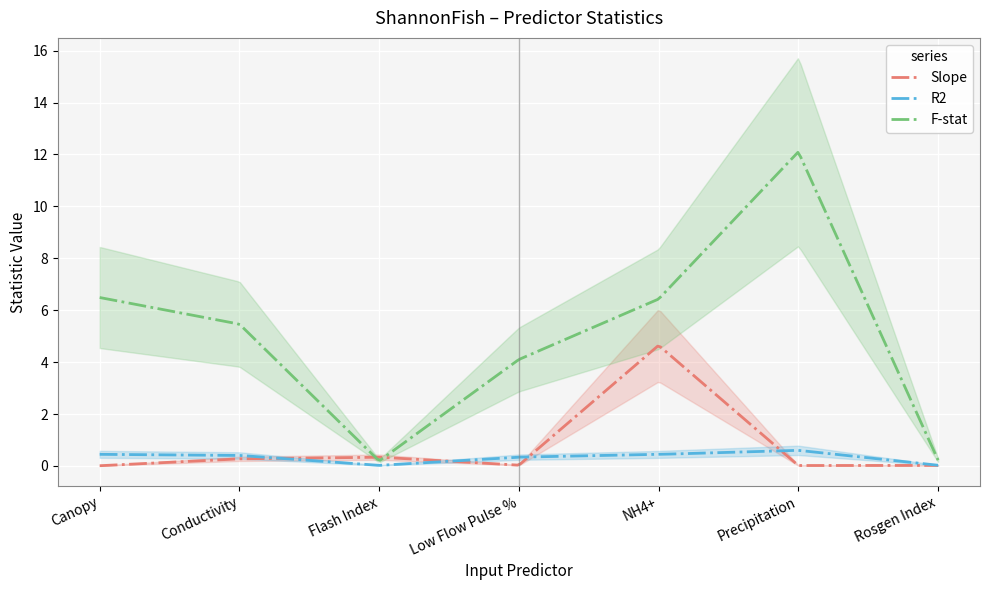

Reading left to right, extract all data points from this chart.

Slope: Canopy=0.0	Conductivity=0.3	Flash Index=0.3	Low Flow Pulse %=0.0	NH4+=4.6	Precipitation=0.0	Rosgen Index=0.0
R2: Canopy=0.4	Conductivity=0.4	Flash Index=0.0	Low Flow Pulse %=0.3	NH4+=0.4	Precipitation=0.6	Rosgen Index=0.0
F-stat: Canopy=6.5	Conductivity=5.5	Flash Index=0.2	Low Flow Pulse %=4.1	NH4+=6.4	Precipitation=12.1	Rosgen Index=0.2